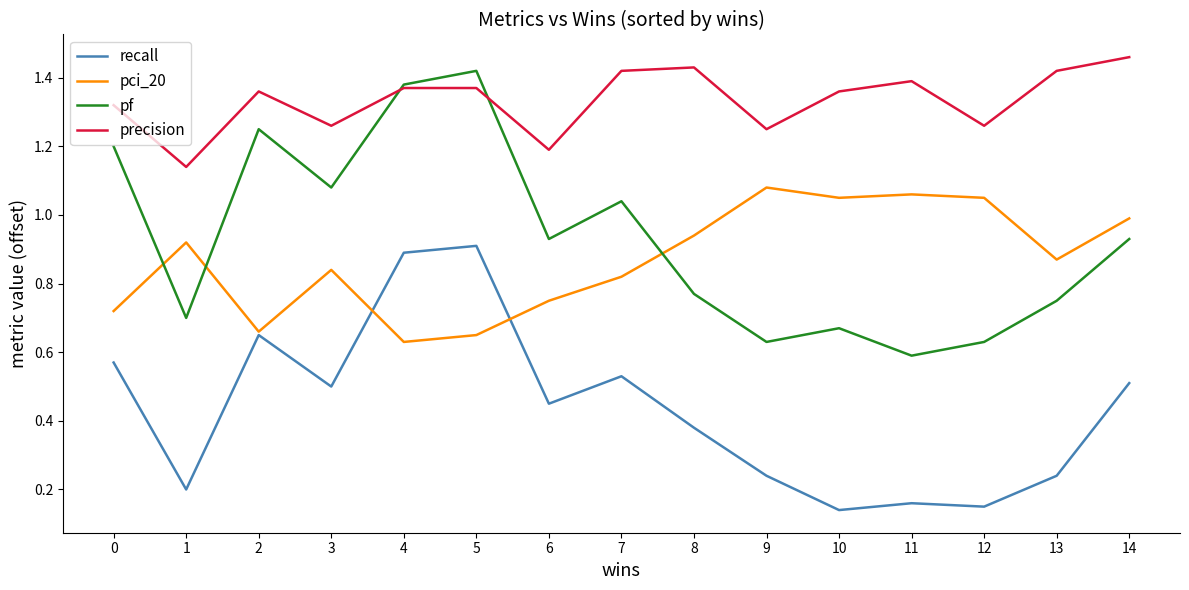

The value of pf at 0 is 1.7. True or false?

False